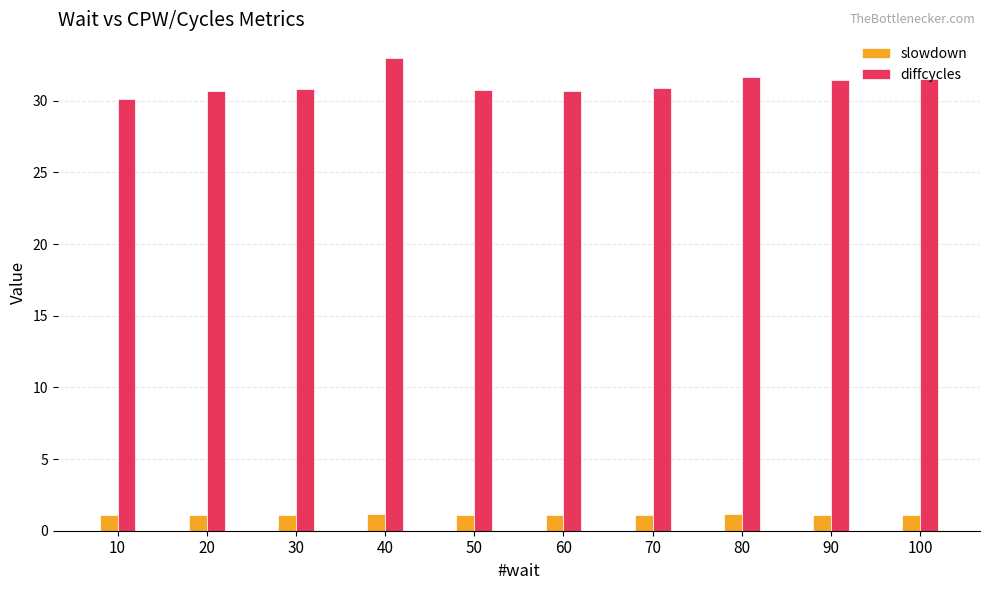

The diffcycles series shows 30.1 at 10. True or false?

True